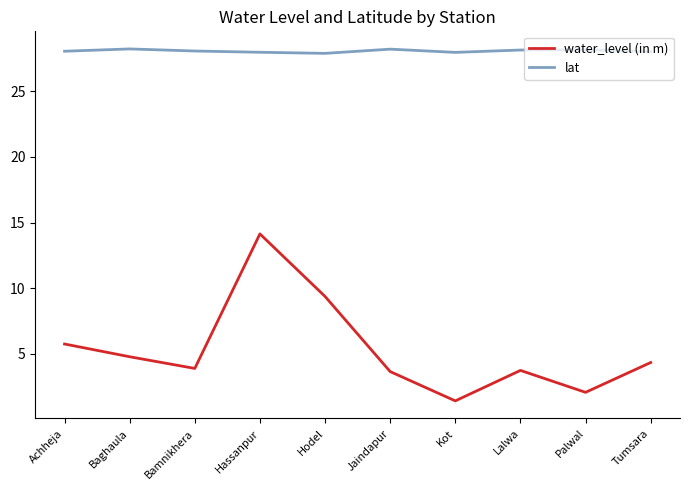

What is the difference between the highest and lowest values at Jaindapur?

24.5